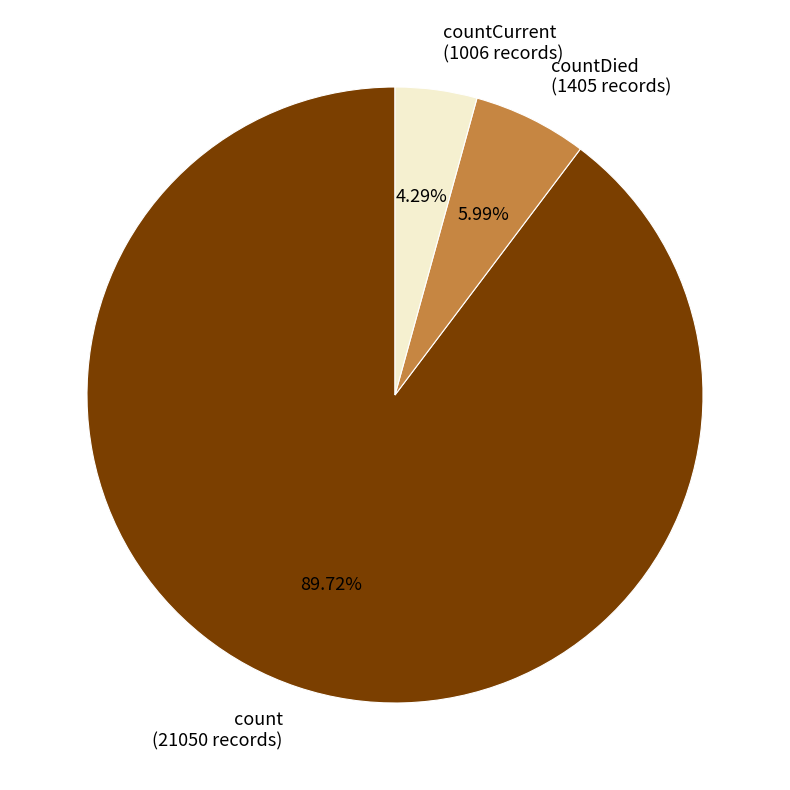

Which slice represents more than half of the pie?

count (21050 records)